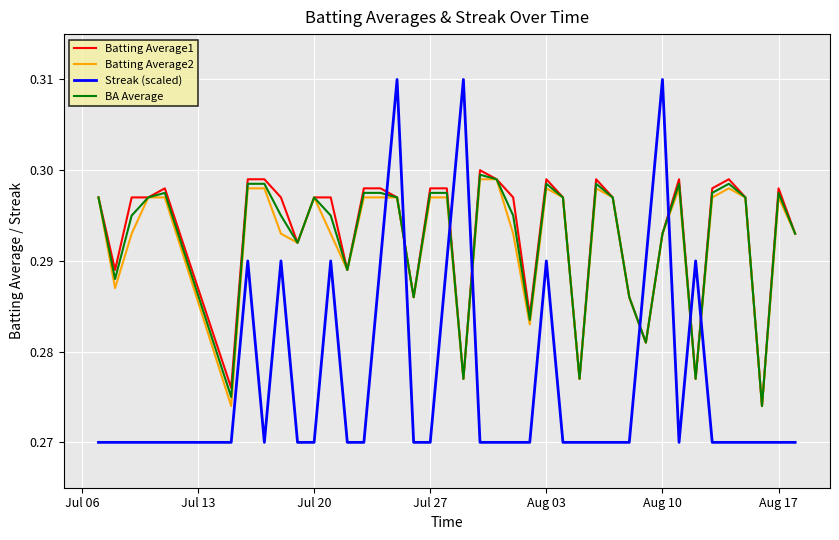

Which series has the widest spread of values?

Streak (scaled)